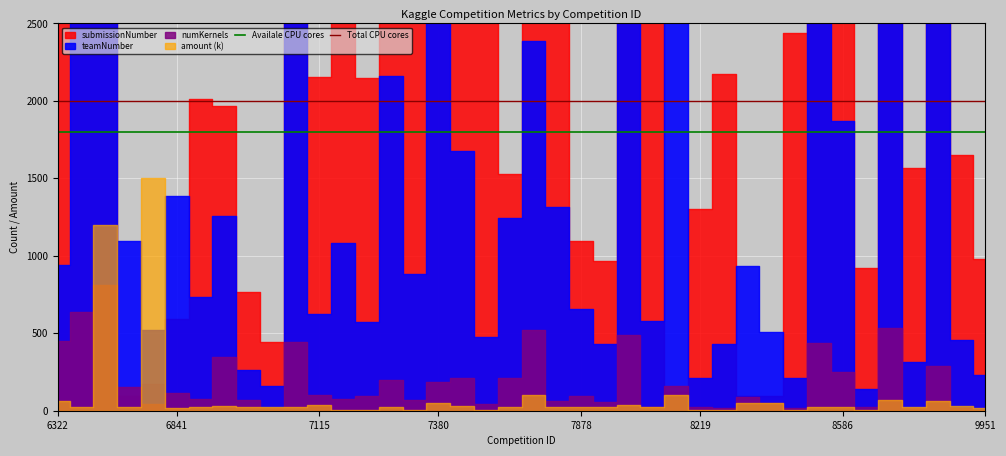

The Availale CPU cores series shows 1800 at 6322. True or false?

True